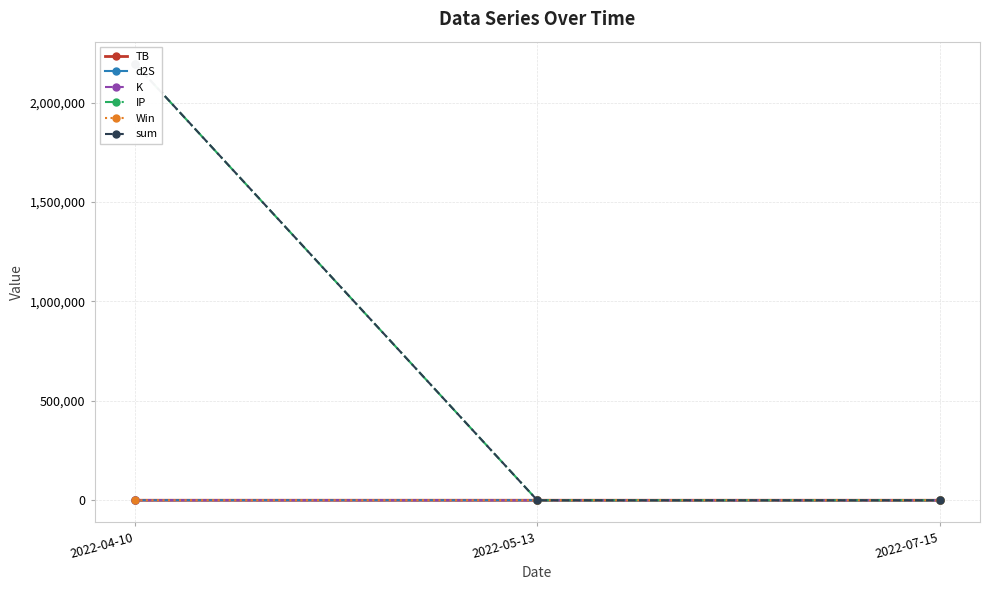

Rank the categories by d2S value from lowest to highest.

2022-05-13, 2022-07-15, 2022-04-10